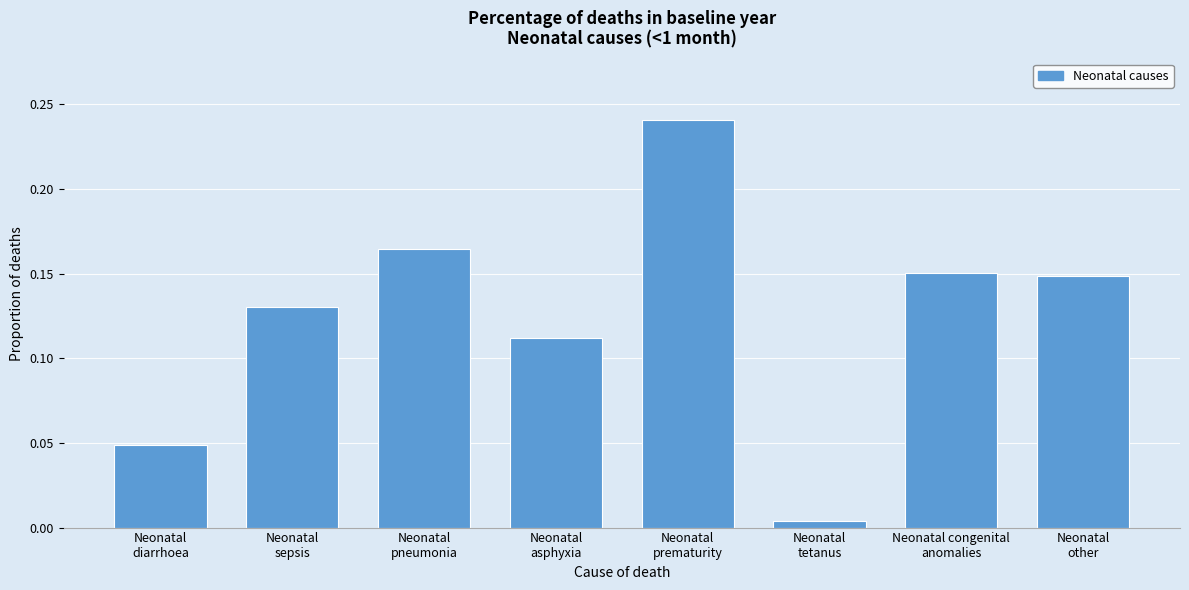

What is the sum of all values?

1.0